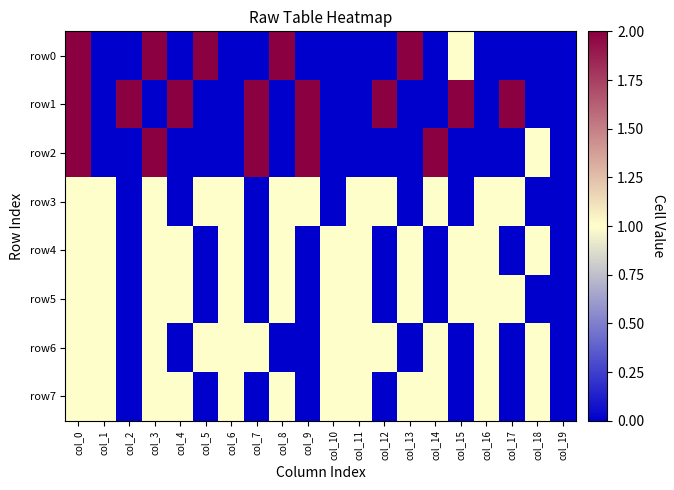

Between col_11 and col_4, which is larger?

col_11